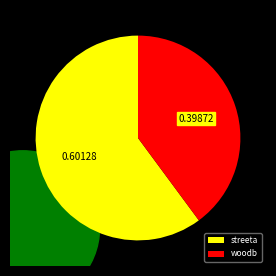

Is it true that woodb is 40% of the pie?

True